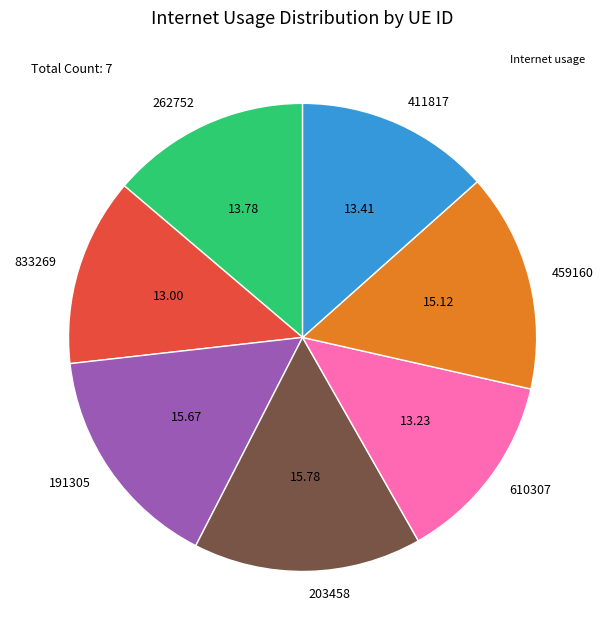

Combined, do 203458 and 833269 account for over 50%?

No